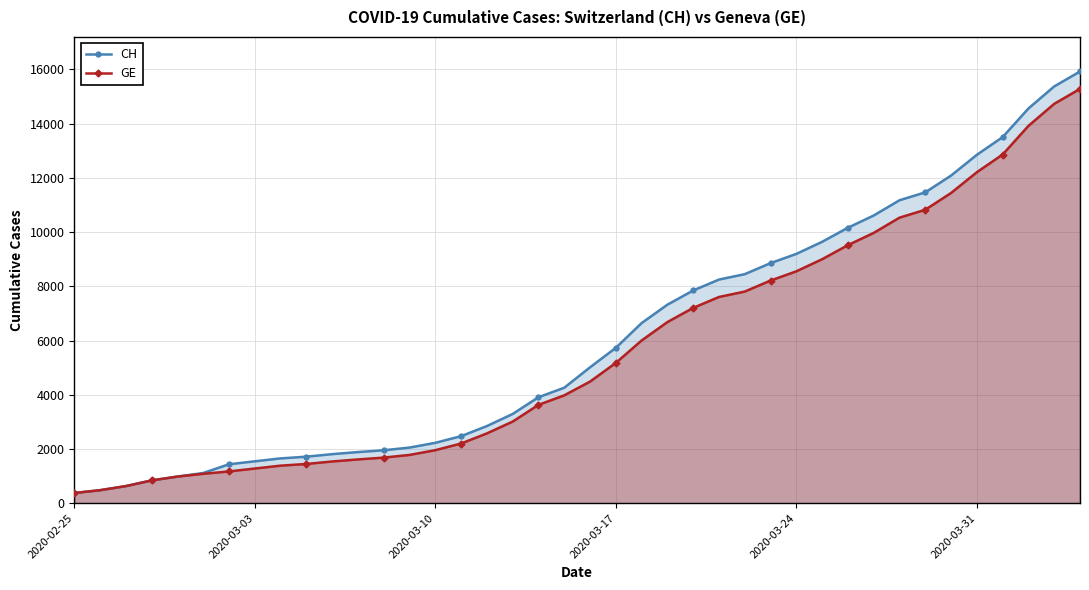

What is the maximum value for GE?

15284